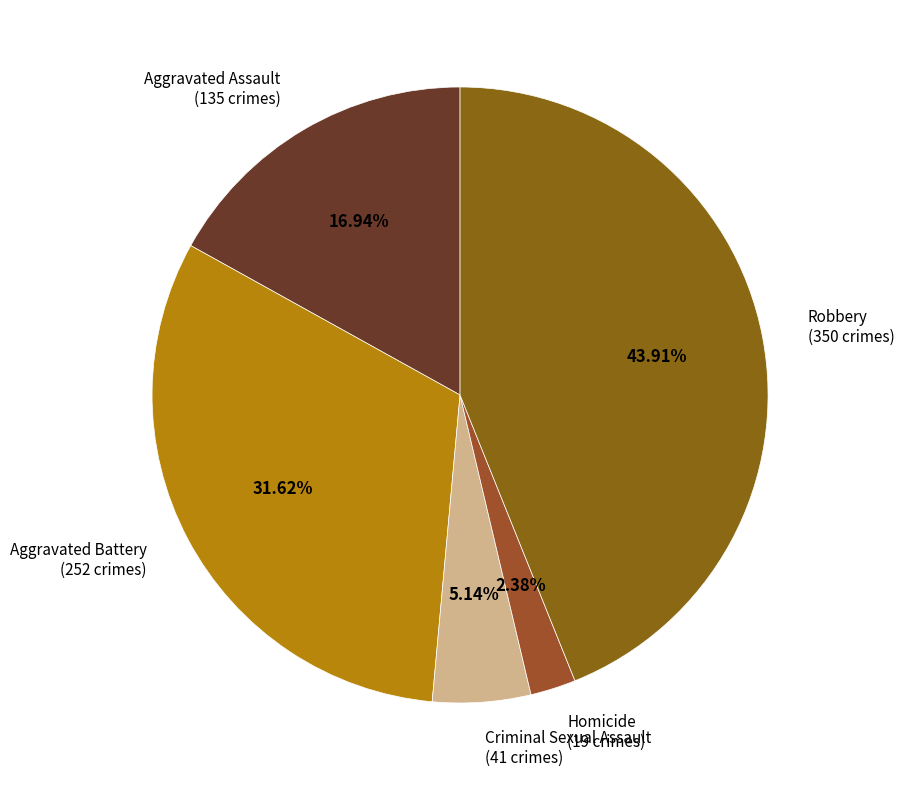

To the nearest percent, what is the difference between the Aggravated Battery and Aggravated Assault slice percentages?

15%